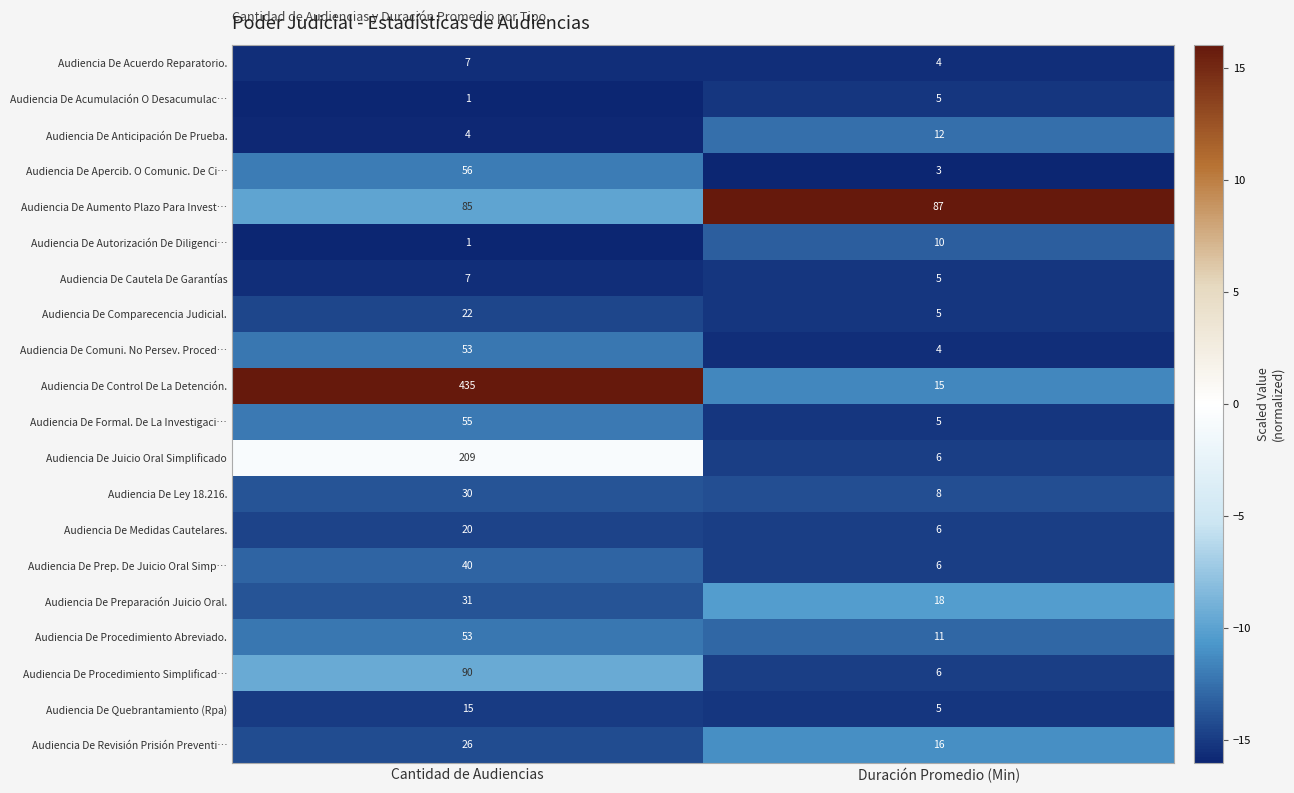

The Audiencia De Cautela De Garantías series shows 7 at Duración Promedio (Min). True or false?

False